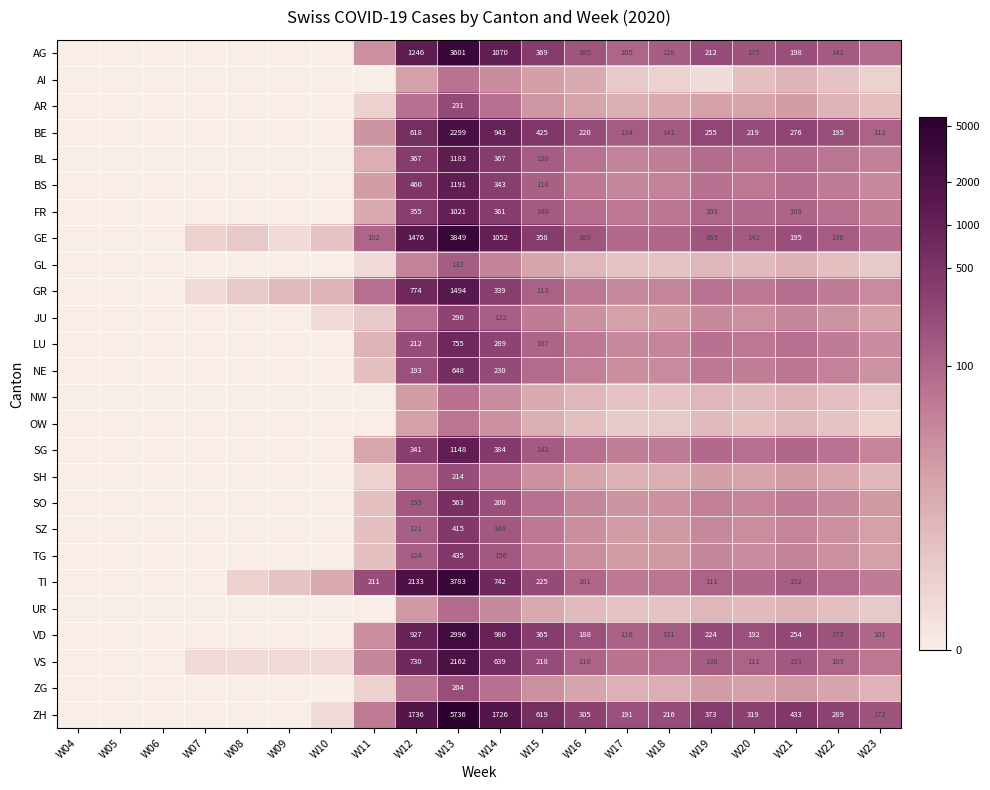

Is the value of GR at W12 greater than the value of BS at W13?

No